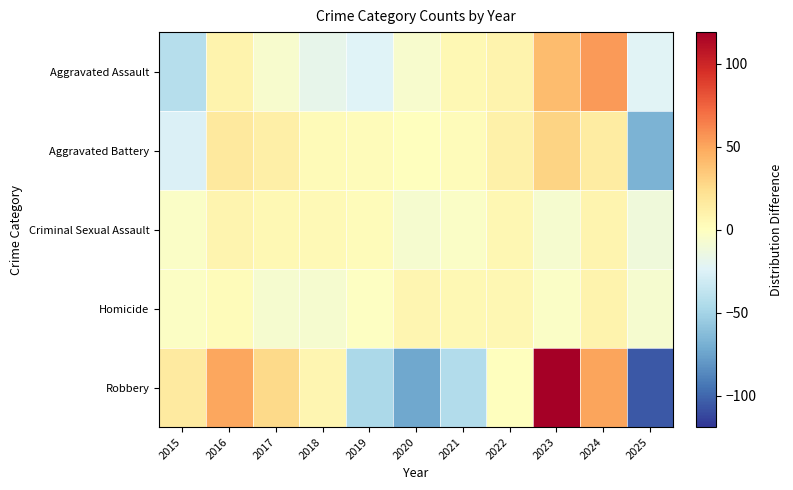

Rank the series by their maximum value, from lowest to highest.

Criminal Sexual Assault, Homicide, Aggravated Battery, Aggravated Assault, Robbery